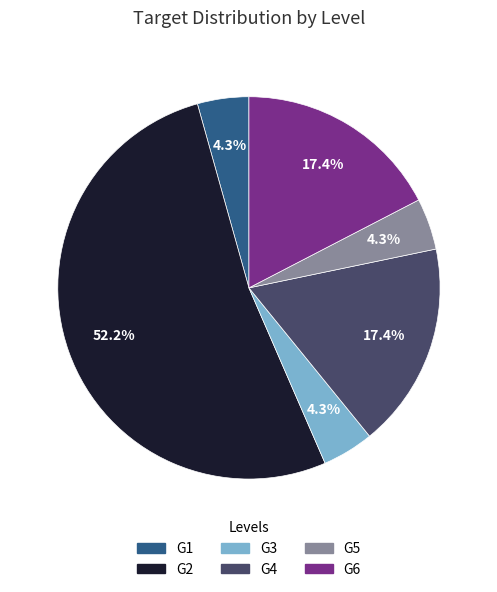

To the nearest percent, what portion does G1 represent?

4%